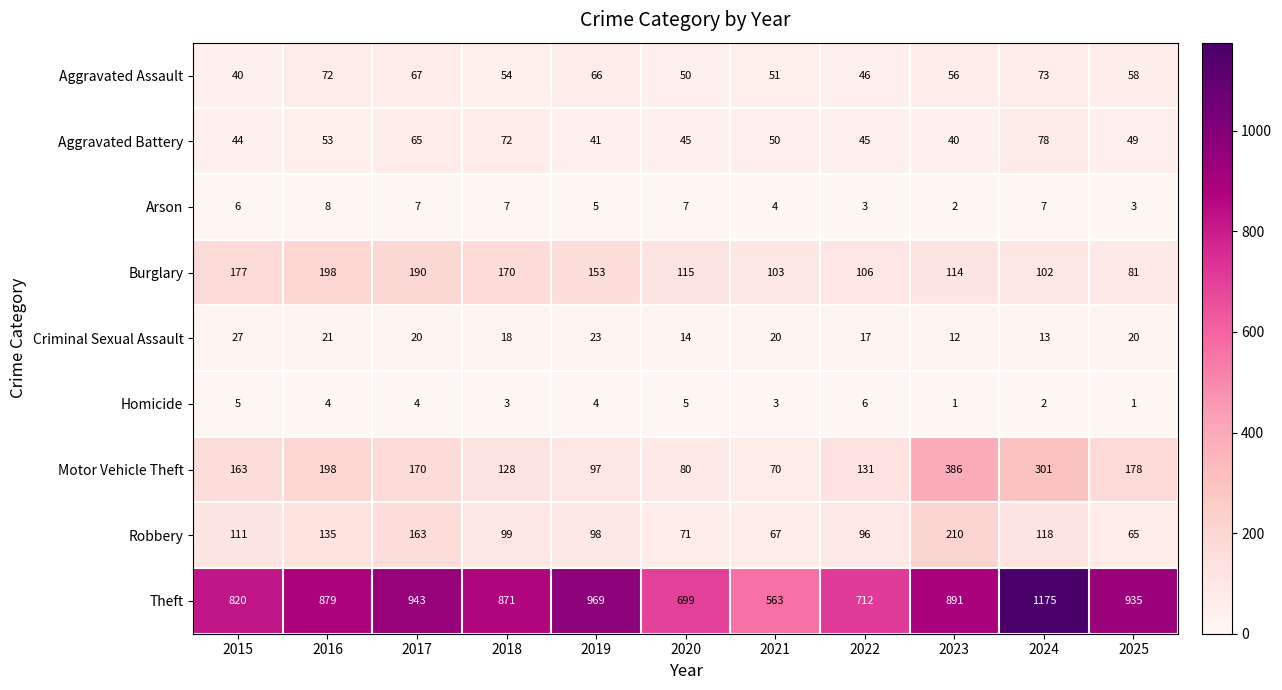

What value does the Arson series have at 2024?

7